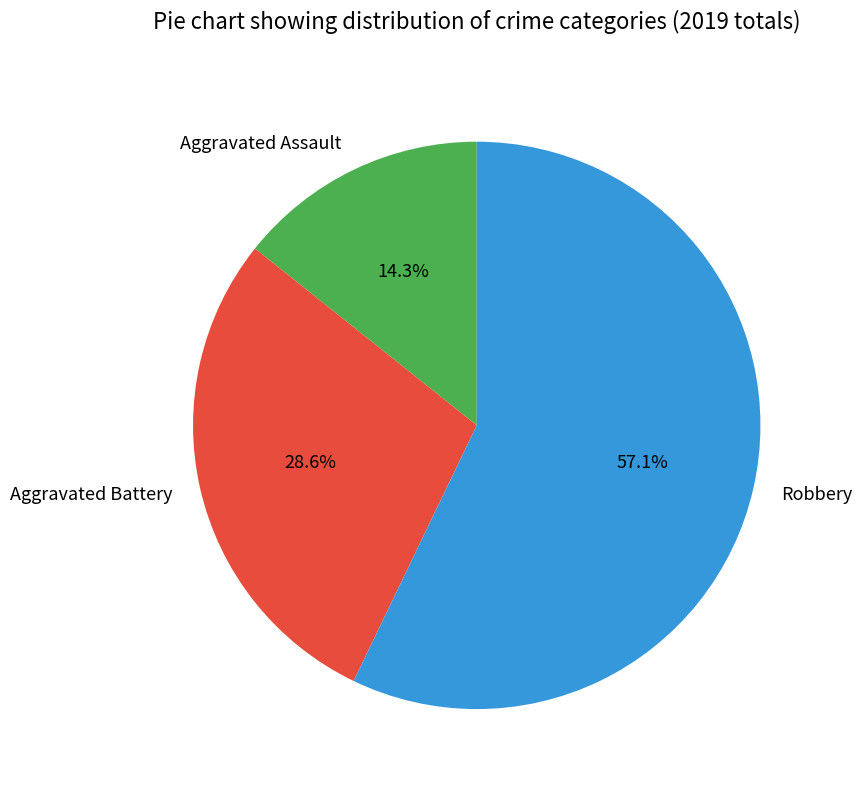

Approximately how many times larger is the value at Aggravated Battery compared to Robbery?

0.5